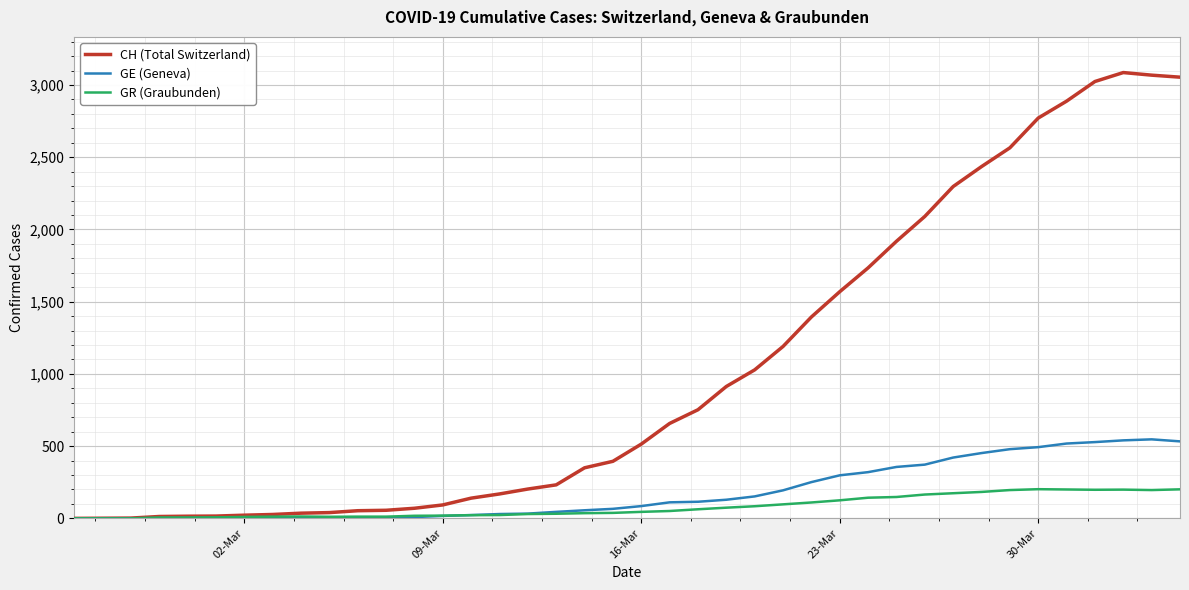

List the series in order of their peak value, lowest first.

GR (Graubunden), GE (Geneva), CH (Total Switzerland)